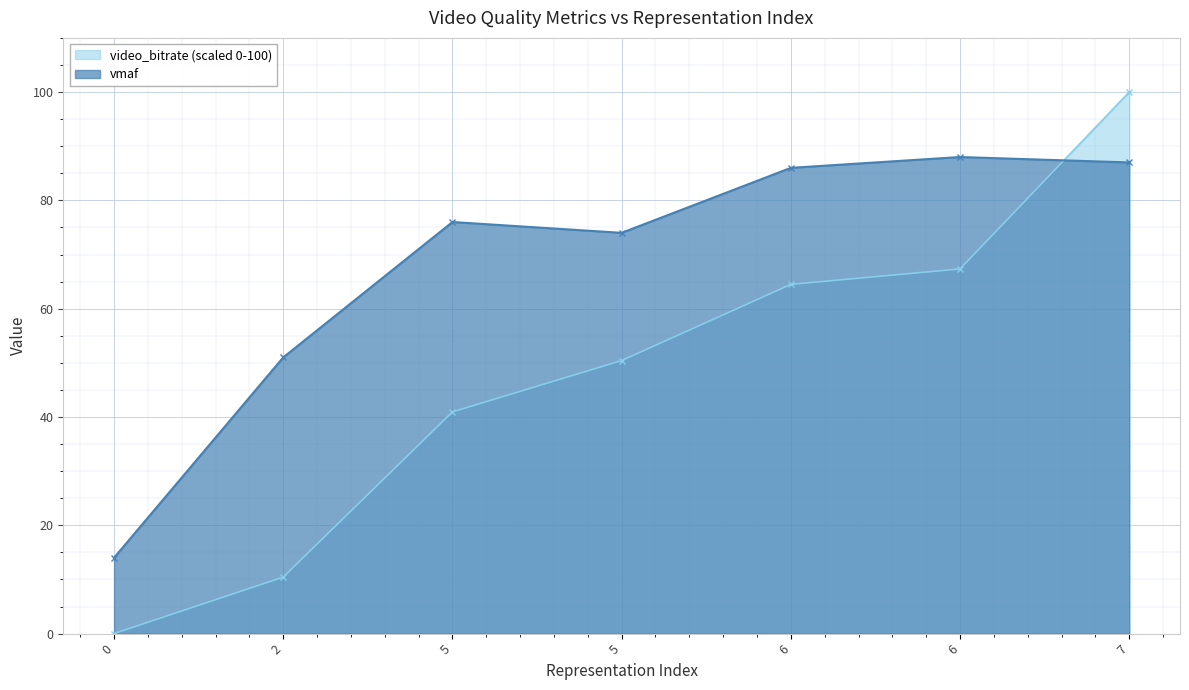

What are all the series names shown in the legend?

video_bitrate (scaled 0-100), vmaf